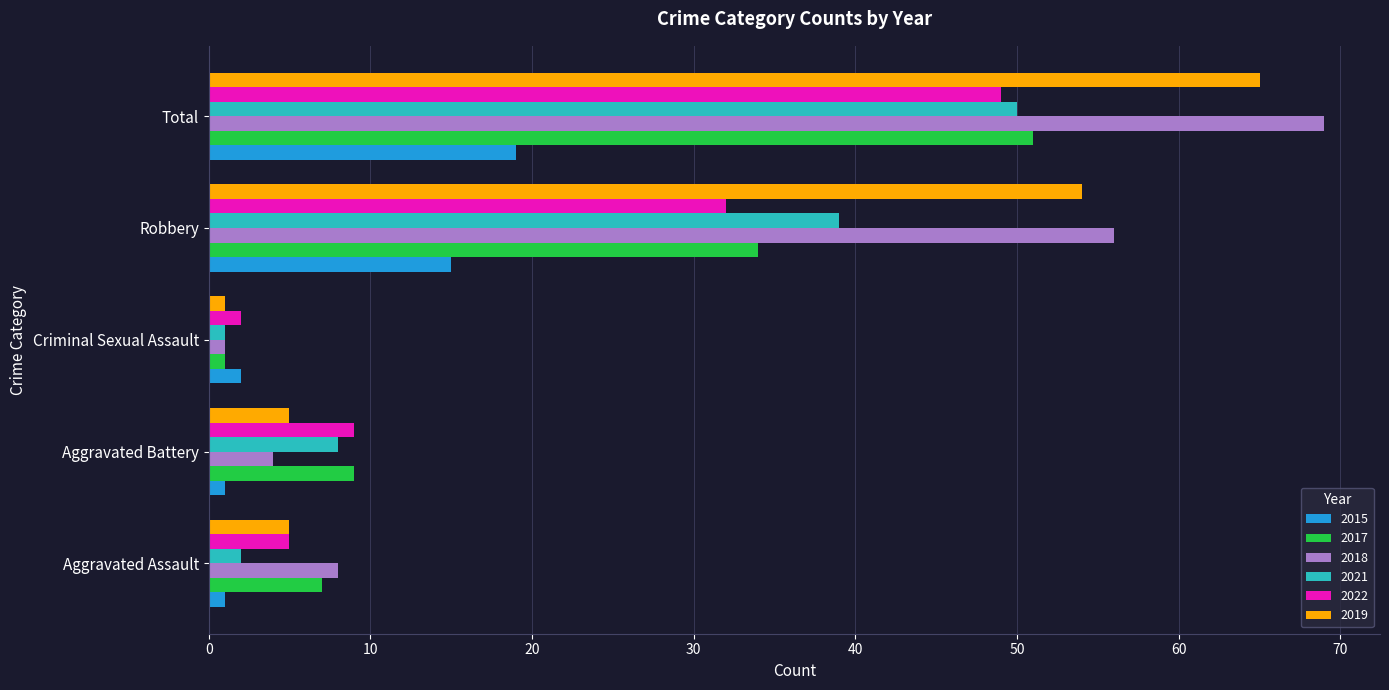

At which category is the sum across all series the highest?

Total